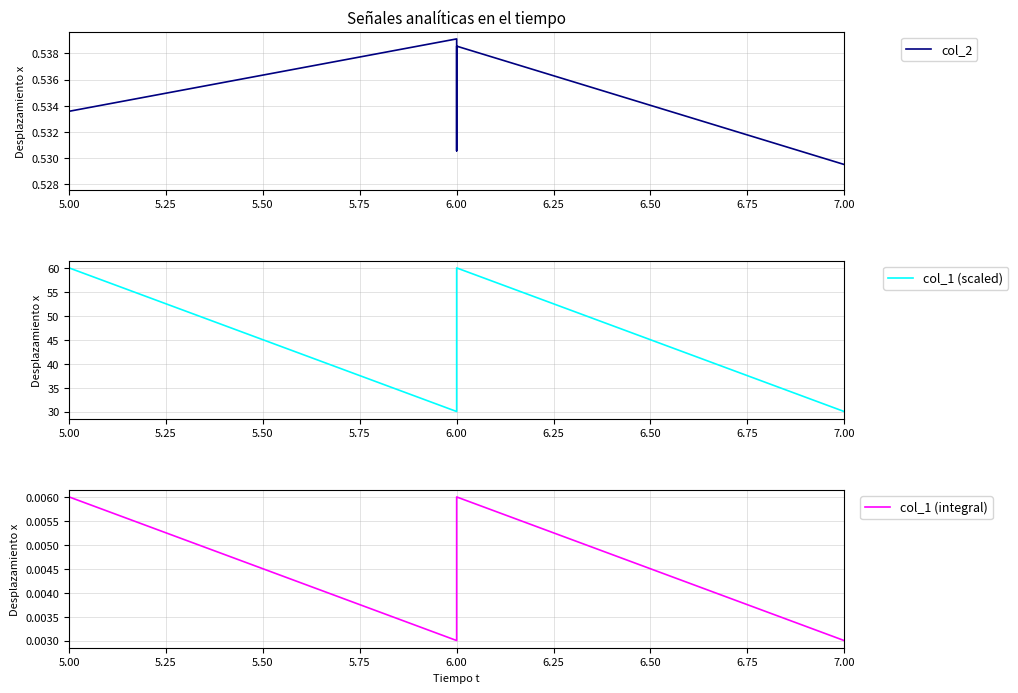

How many interior local valleys does the col_1 (scaled) series have?

1